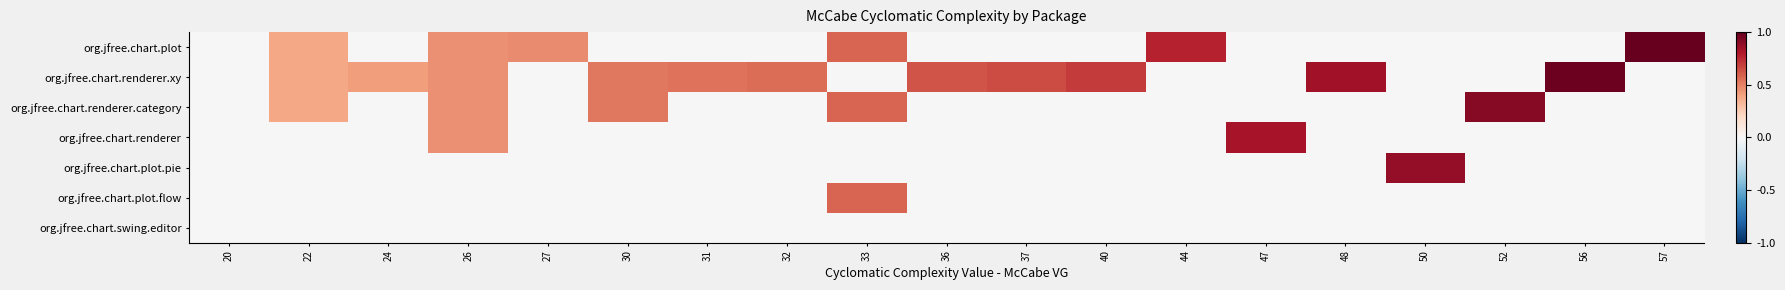

Reading left to right, extract all data points from this chart.

org.jfree.chart.plot: 20=0.0	22=0.4	24=0.0	26=0.5	27=0.5	30=0.0	31=0.0	32=0.0	33=0.6	36=0.0	37=0.0	40=0.0	44=0.8	47=0.0	48=0.0	50=0.0	52=0.0	56=0.0	57=1.0
org.jfree.chart.renderer.xy: 20=0.0	22=0.4	24=0.4	26=0.5	27=0.0	30=0.5	31=0.5	32=0.6	33=0.0	36=0.6	37=0.6	40=0.7	44=0.0	47=0.0	48=0.8	50=0.0	52=0.0	56=1.0	57=0.0
org.jfree.chart.renderer.category: 20=0.0	22=0.4	24=0.0	26=0.5	27=0.0	30=0.5	31=0.0	32=0.0	33=0.6	36=0.0	37=0.0	40=0.0	44=0.0	47=0.0	48=0.0	50=0.0	52=0.9	56=0.0	57=0.0
org.jfree.chart.renderer: 20=0.0	22=0.0	24=0.0	26=0.5	27=0.0	30=0.0	31=0.0	32=0.0	33=0.0	36=0.0	37=0.0	40=0.0	44=0.0	47=0.8	48=0.0	50=0.0	52=0.0	56=0.0	57=0.0
org.jfree.chart.plot.pie: 20=0.0	22=0.0	24=0.0	26=0.0	27=0.0	30=0.0	31=0.0	32=0.0	33=0.0	36=0.0	37=0.0	40=0.0	44=0.0	47=0.0	48=0.0	50=0.9	52=0.0	56=0.0	57=0.0
org.jfree.chart.plot.flow: 20=0.0	22=0.0	24=0.0	26=0.0	27=0.0	30=0.0	31=0.0	32=0.0	33=0.6	36=0.0	37=0.0	40=0.0	44=0.0	47=0.0	48=0.0	50=0.0	52=0.0	56=0.0	57=0.0
org.jfree.chart.swing.editor: 20=0.0	22=0.0	24=0.0	26=0.0	27=0.0	30=0.0	31=0.0	32=0.0	33=0.0	36=0.0	37=0.0	40=0.0	44=0.0	47=0.0	48=0.0	50=0.0	52=0.0	56=0.0	57=0.0